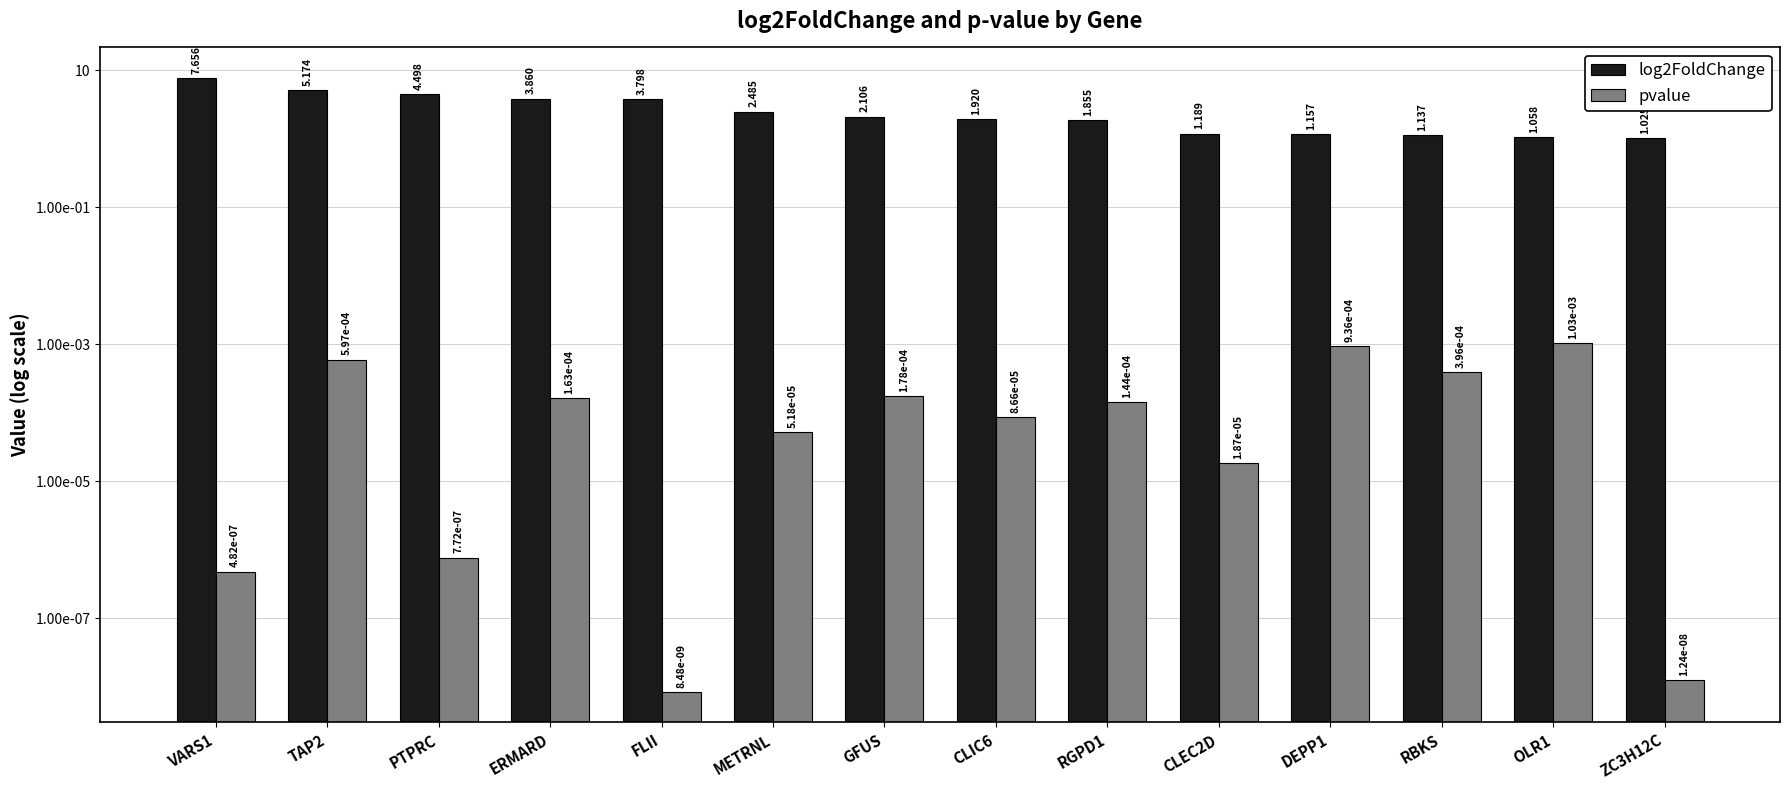

What is the total value across all series at ZC3H12C?

1.0